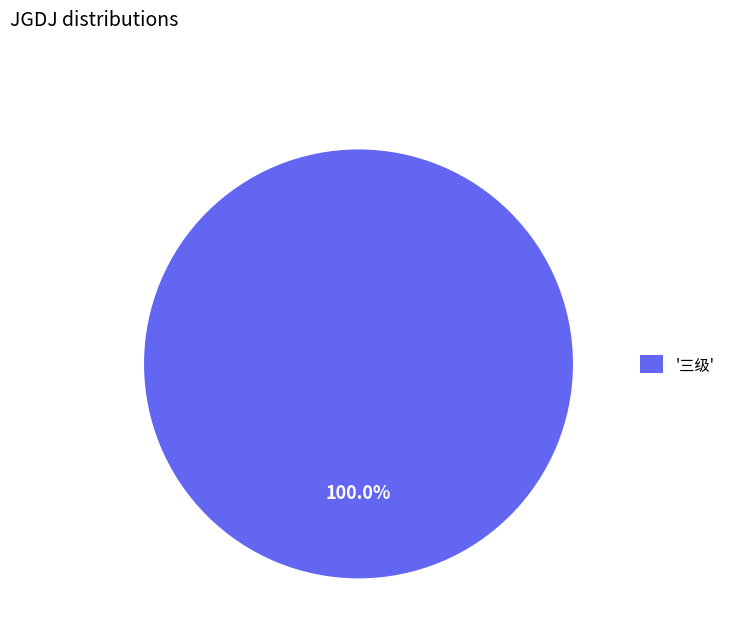

Rank the categories by value from highest to lowest.

'三级'